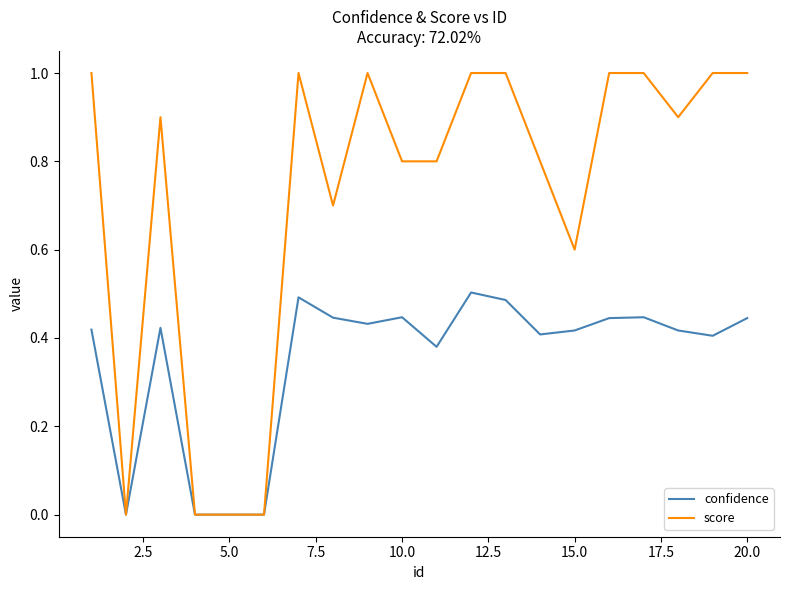

List the series in order of their overall mean, highest first.

score, confidence